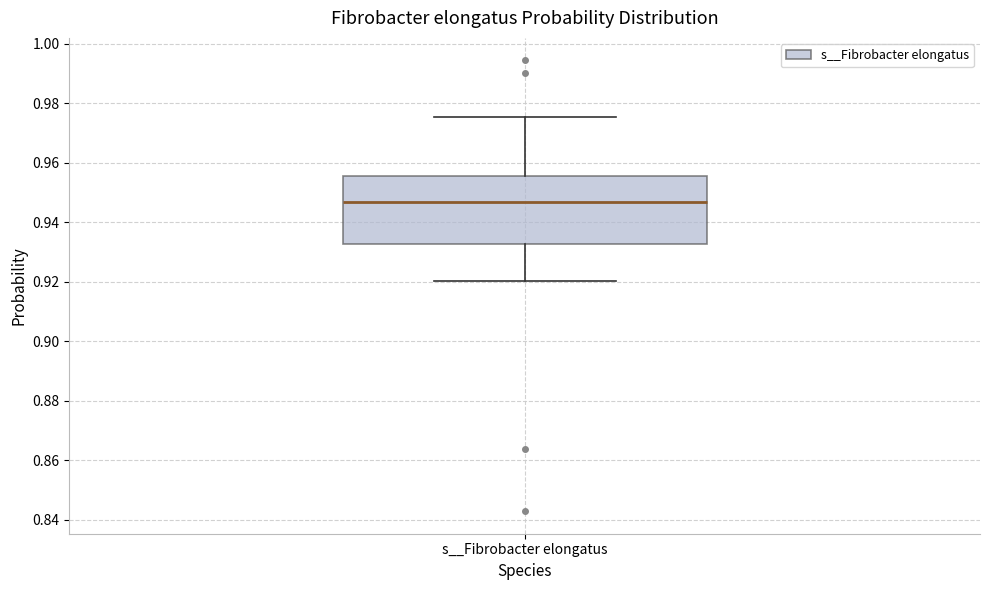

Read this box plot against the y-axis: the position of the median line, the range covered by the box, and the ends of both whiskers. The values are not printed on the chart, so give them approximately, as read against the axis.

median 0.946, box 0.932 to 0.956, whiskers 0.920 to 0.976